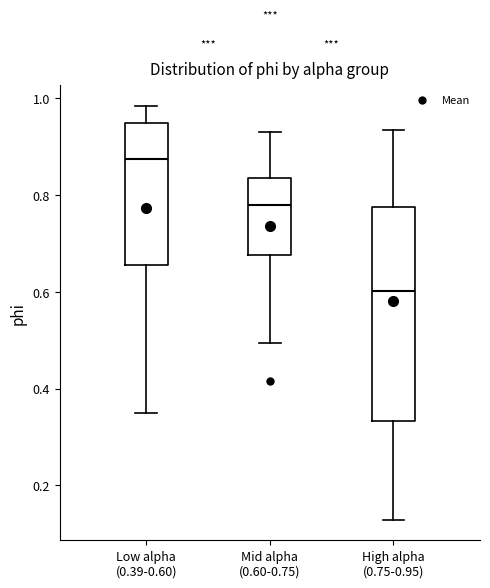

Where does the lower whisker of the box for High alpha (0.75-0.95) end on the y-axis? The values are not printed on the chart, so give them approximately, as read against the axis.

0.12